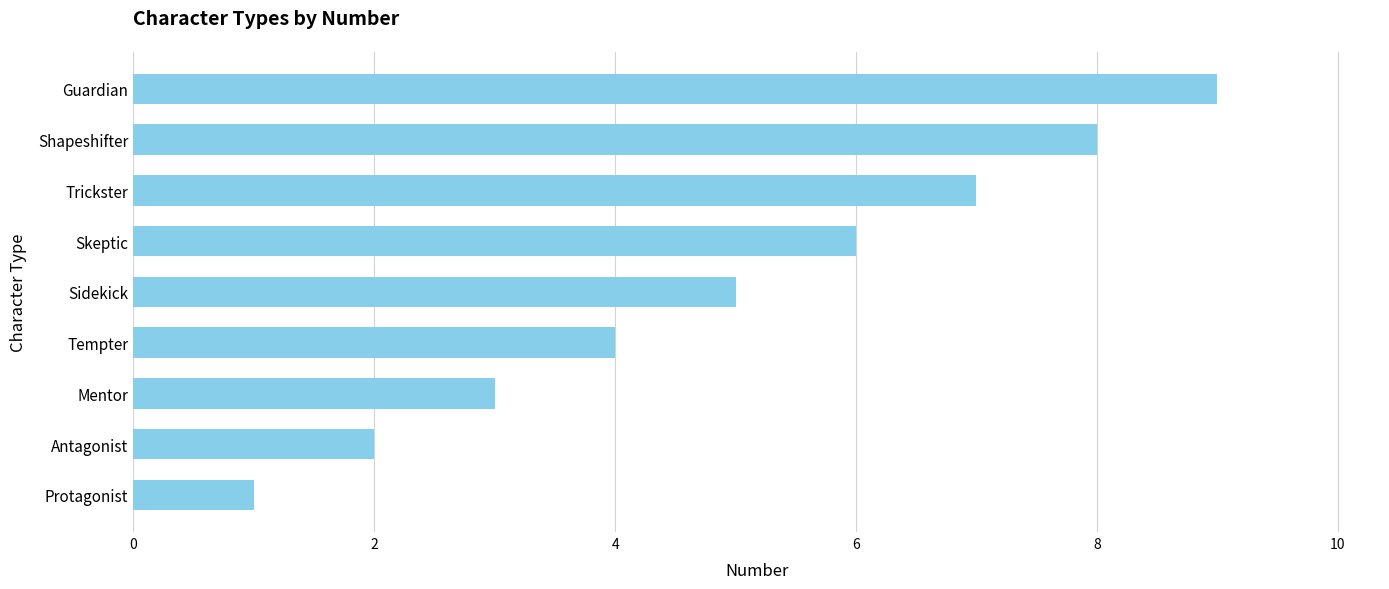

What is the ratio of the value at Guardian to the value at Sidekick?

1.8